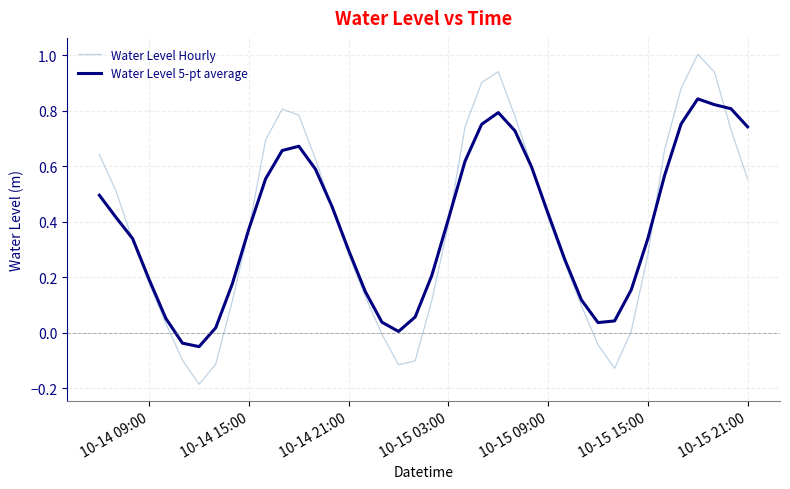

Which series has the widest spread of values?

Water Level Hourly